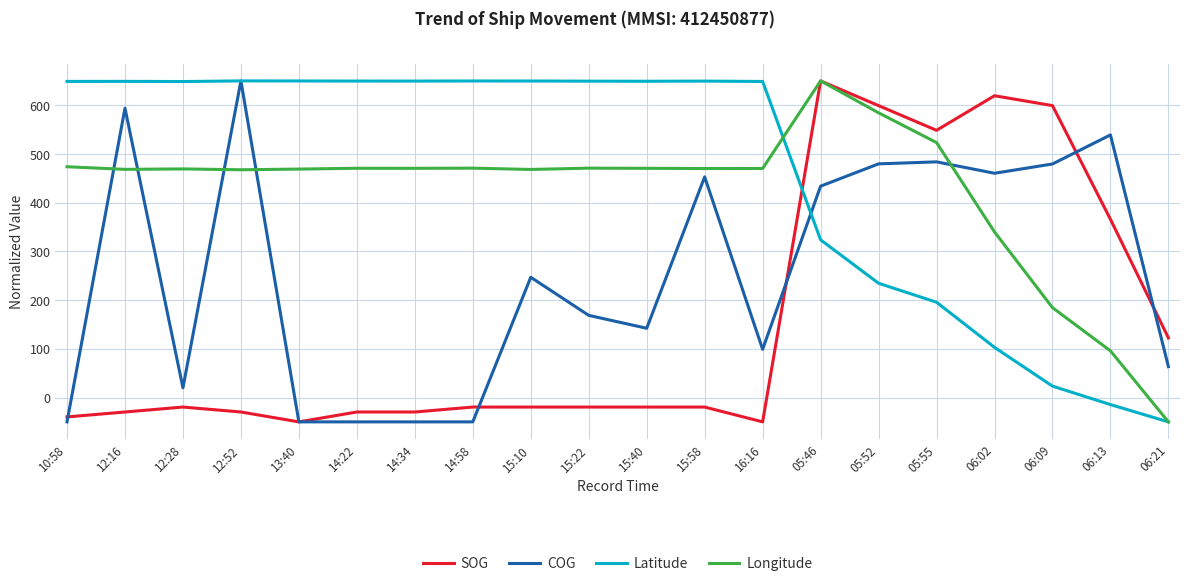

Between 10:58 and 05:55, which series saw the biggest shift?

SOG